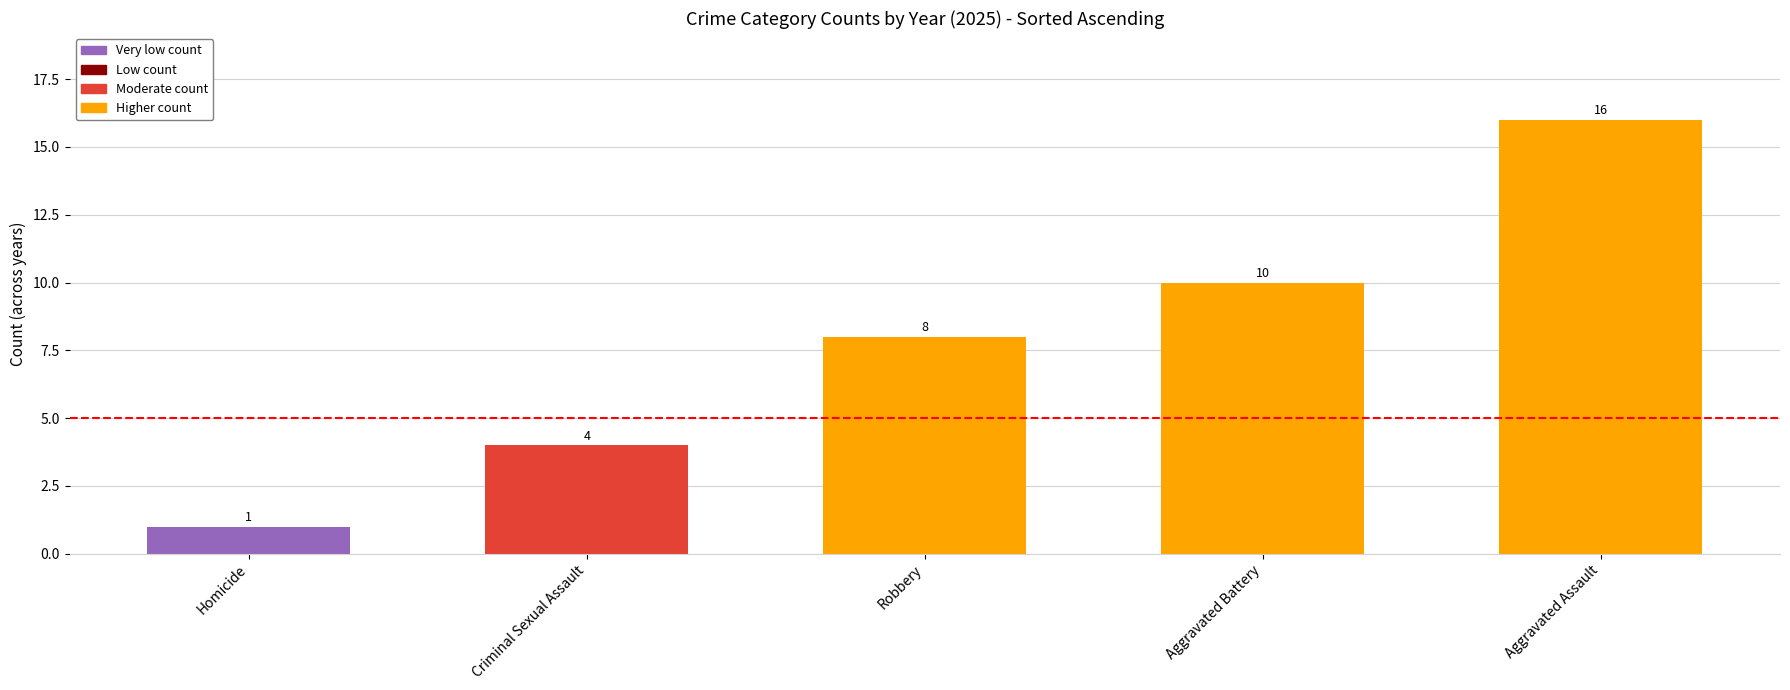

List the labels in order of value, largest first.

Aggravated Assault, Aggravated Battery, Robbery, Criminal Sexual Assault, Homicide